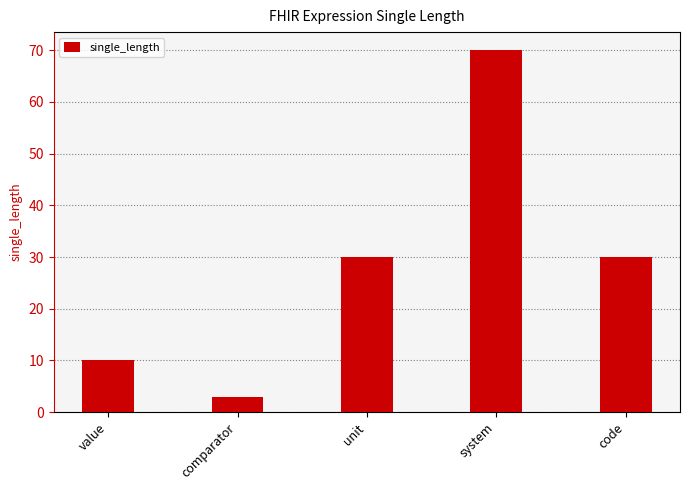

What is the approximate value at unit, to the nearest 5?

30